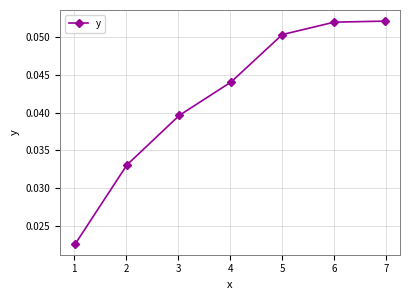

How many values are between 0 and 1?

7